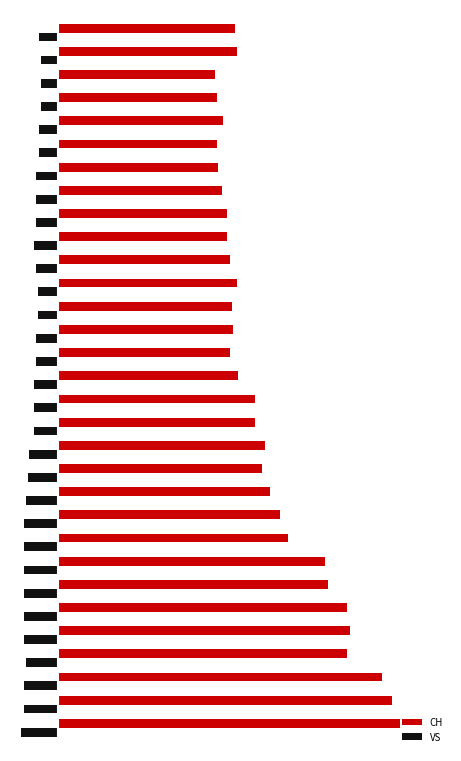

What are all the series names shown in the legend?

CH, VS